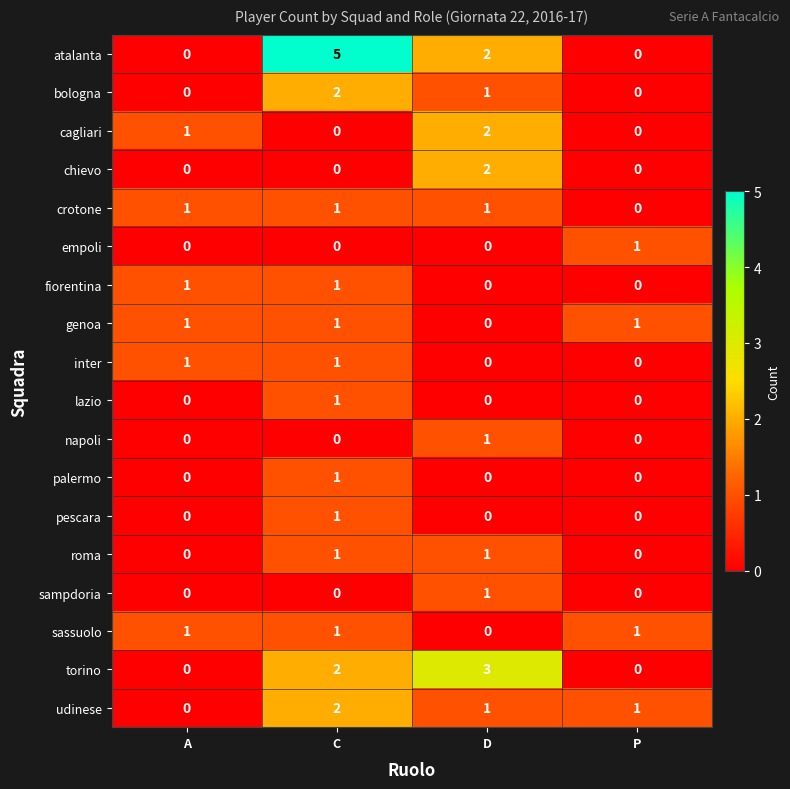

How many distinct data groups are displayed?

18